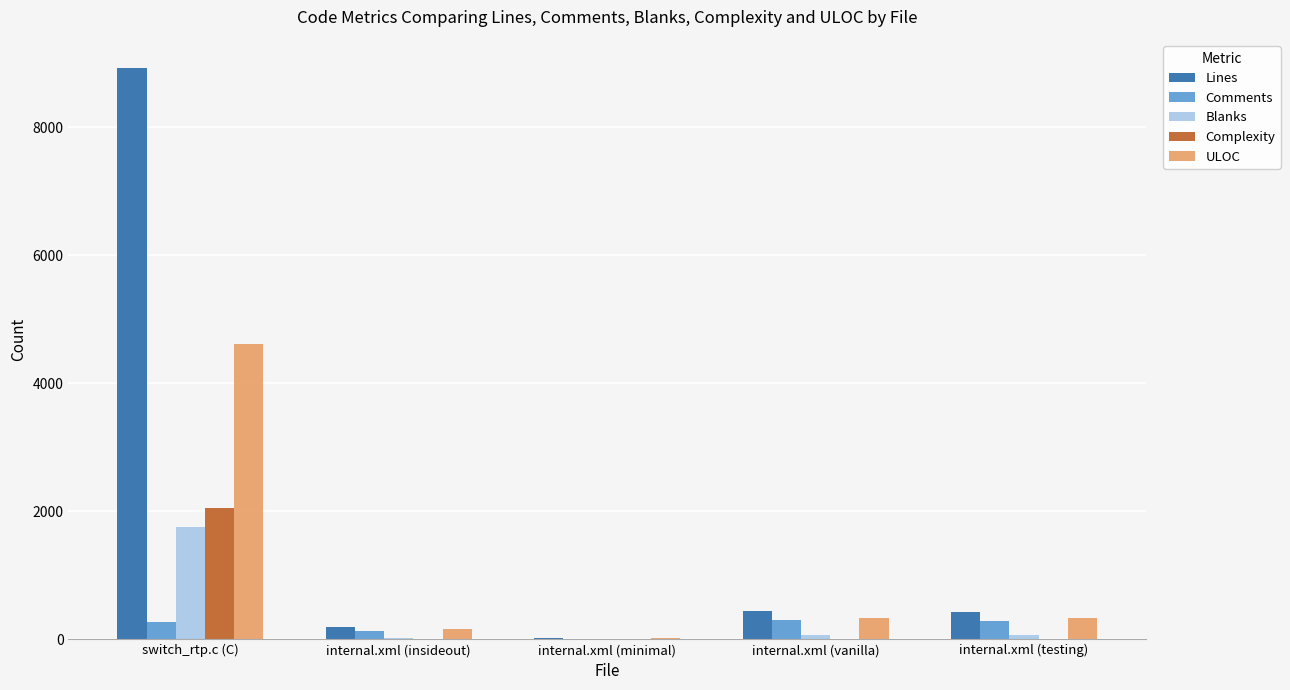

The Complexity series shows 0 at internal.xml (testing). True or false?

True